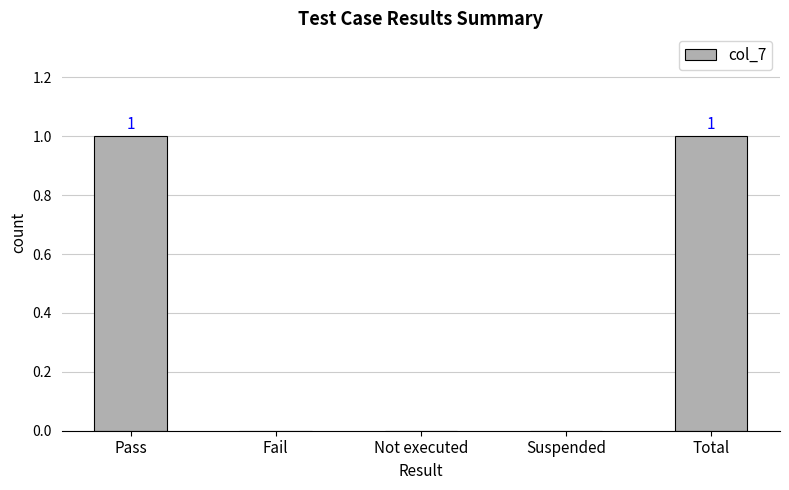

Read the value at Total.

1